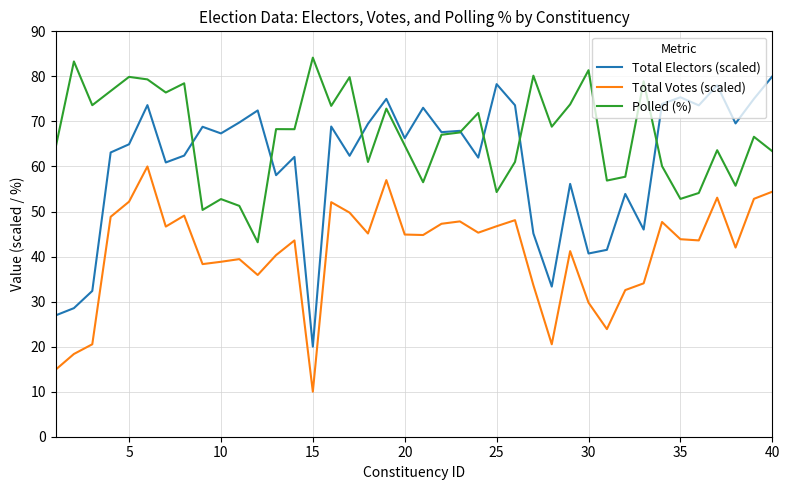

True or false: Total Votes (scaled) and Total Electors (scaled) intersect in this chart.

False